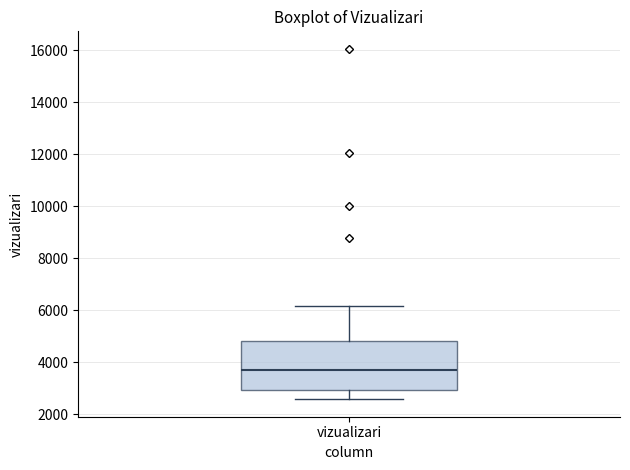

Where does the lower whisker of the box for vizualizari end on the y-axis? The values are not printed on the chart, so give them approximately, as read against the axis.

2600